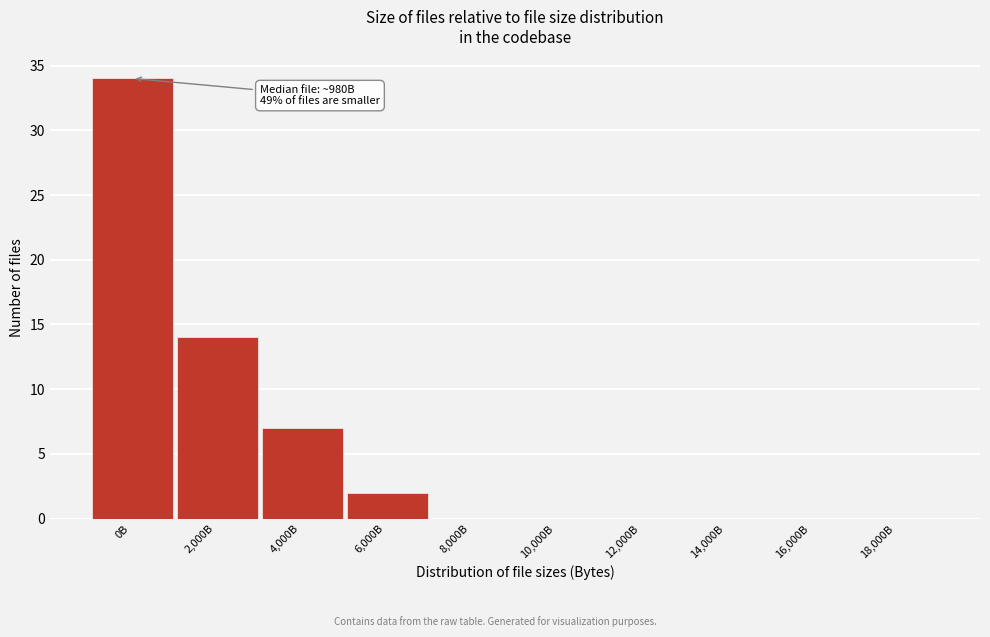

Reading left to right, what are all the values shown in this chart?

0B=34	2,000B=14	4,000B=7	6,000B=2	8,000B=0	10,000B=0	12,000B=0	14,000B=0	16,000B=0	18,000B=0